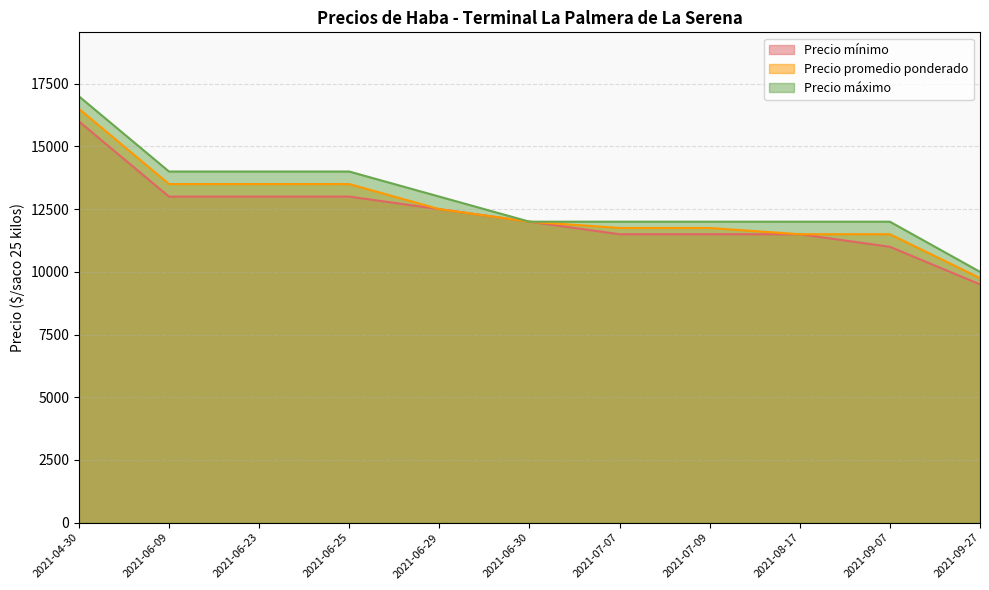

True or false: Precio máximo and Precio promedio ponderado intersect in this chart.

False